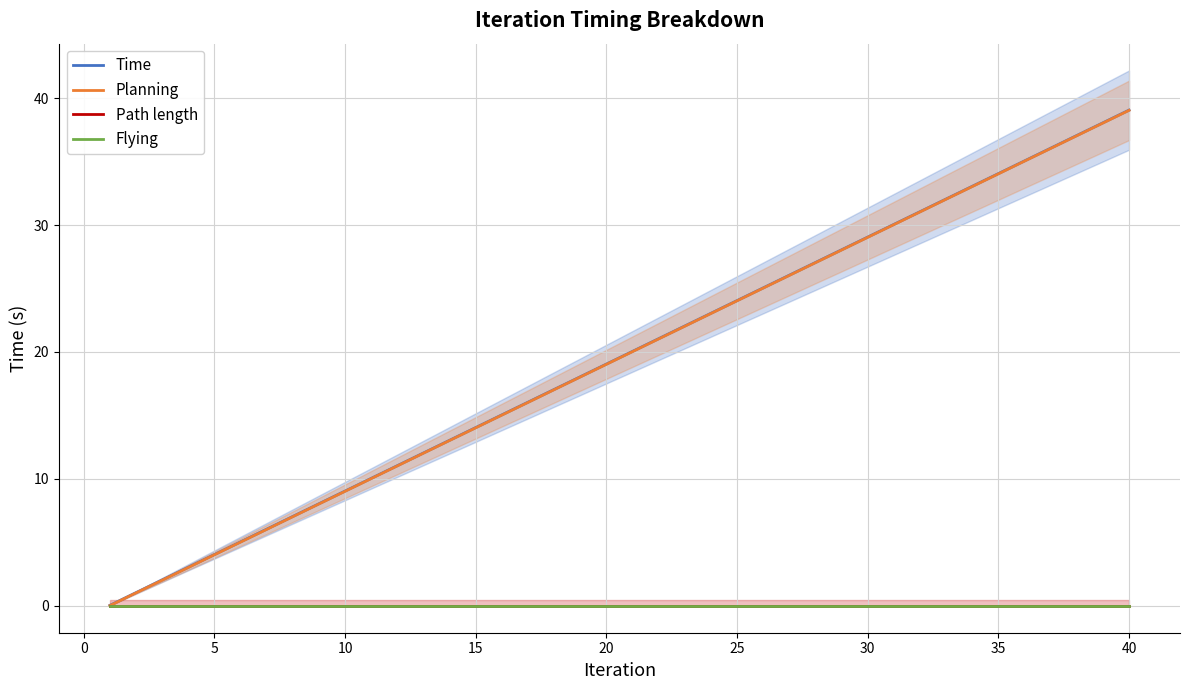

Is this an area chart (filled region under the line)?

No